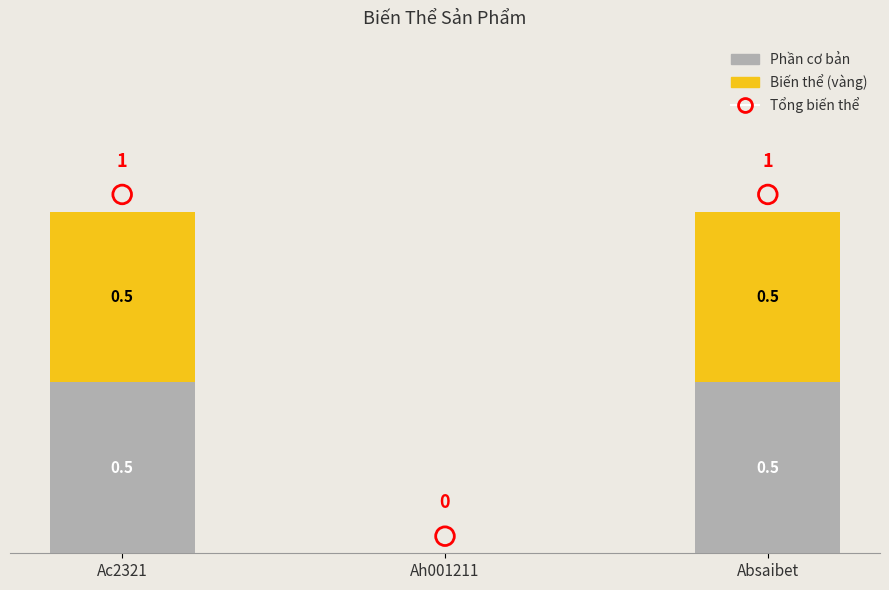

Which series reaches the minimum Y coordinate?

Phần cơ bản